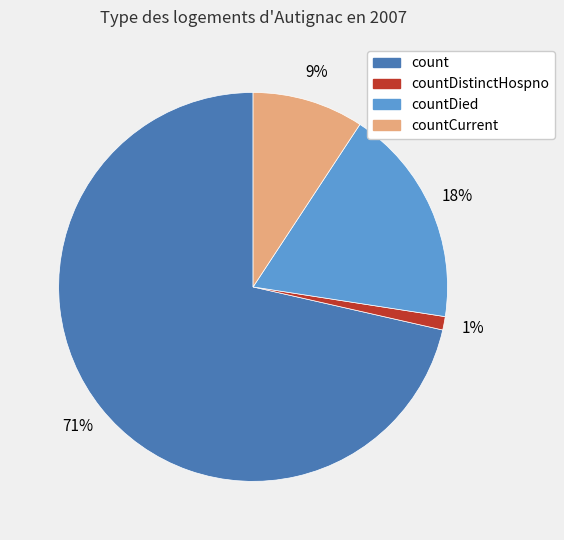

To the nearest percent, what is the average slice percentage?

25%